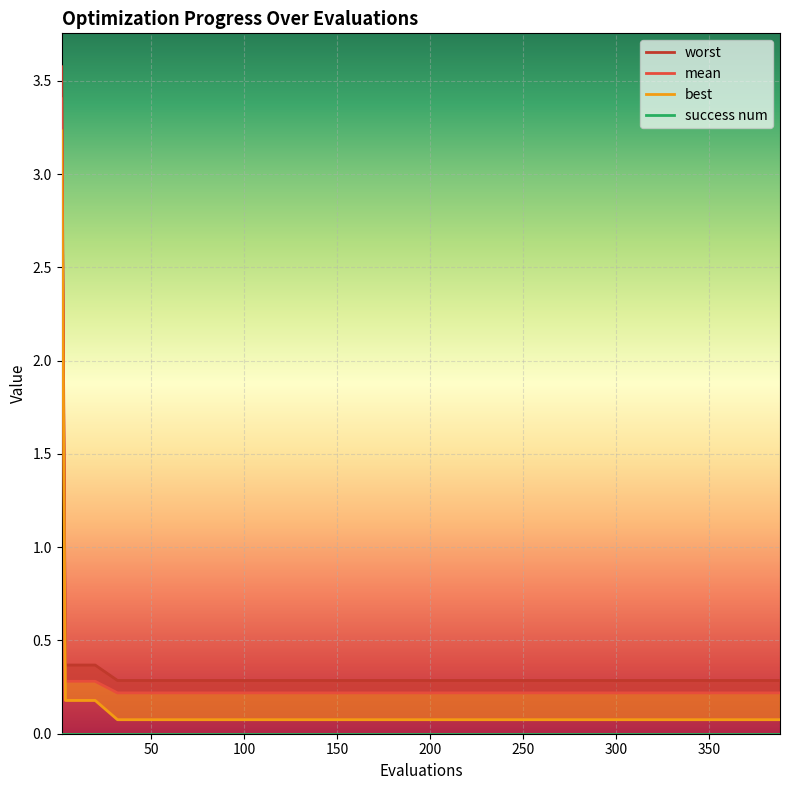

What are all the series names shown in the legend?

worst, mean, best, success num